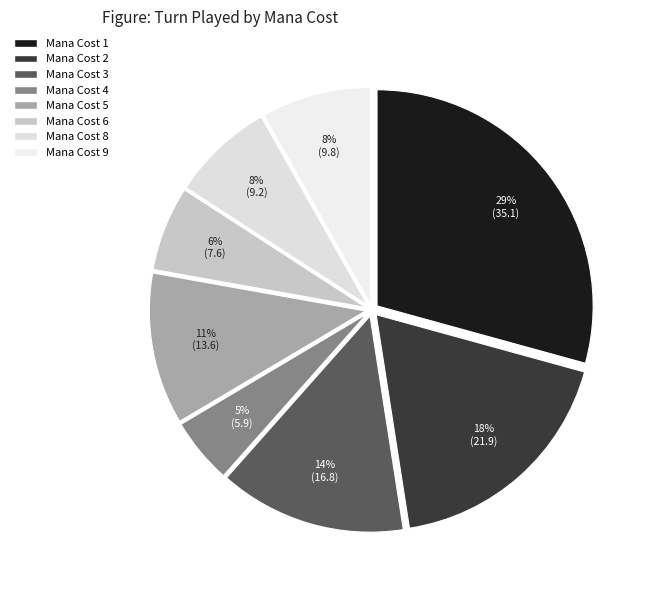

How many slices are in this pie chart?

8